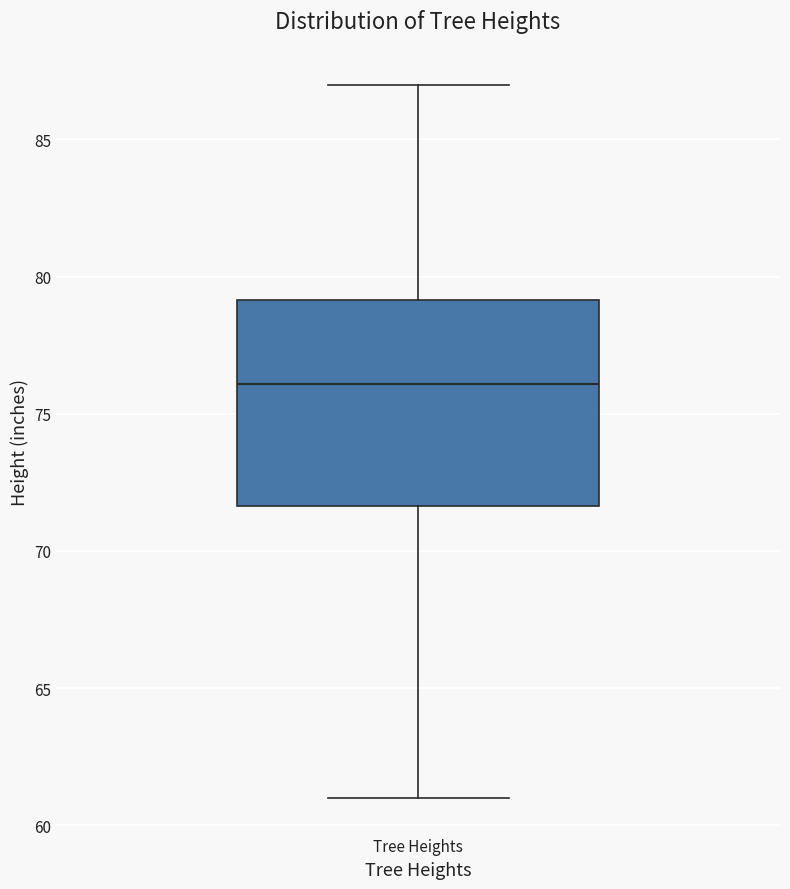

Transcribe this box plot: give where the median line is, the range the box spans, and where the two whiskers end, as read against the y-axis. The values are not printed on the chart, so give them approximately, as read against the axis.

median 76.0, box 71.5 to 79.0, whiskers 61.0 to 87.0